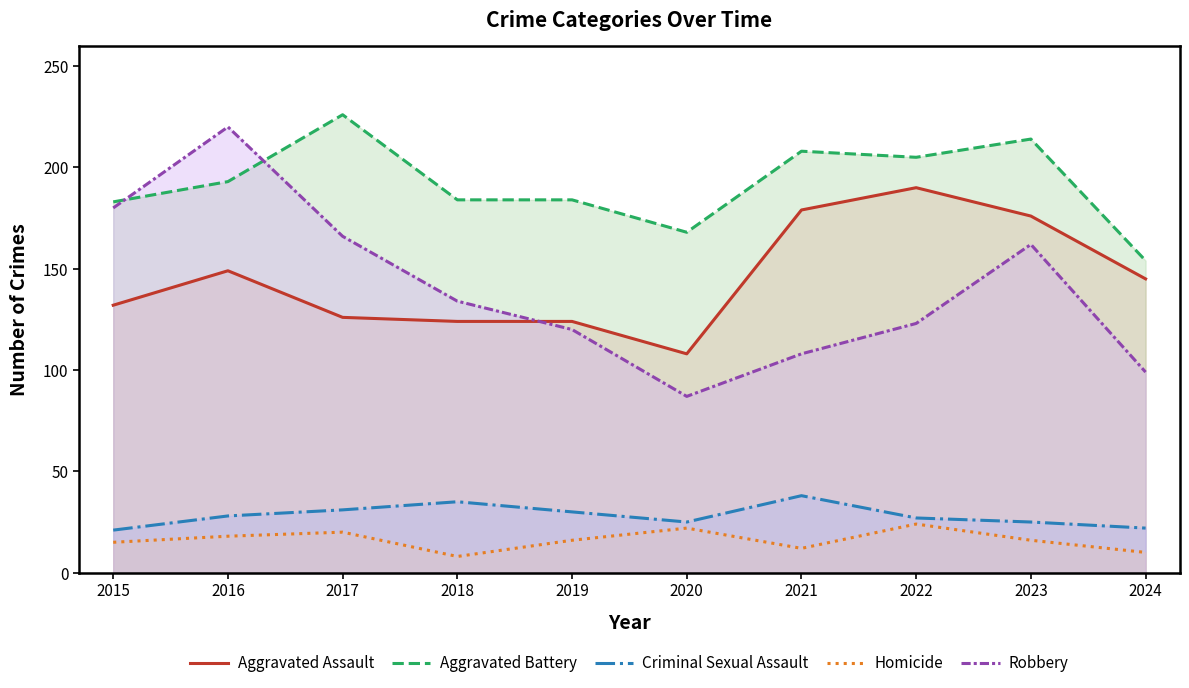

Rank the series by their maximum value, from highest to lowest.

Aggravated Battery, Robbery, Aggravated Assault, Criminal Sexual Assault, Homicide